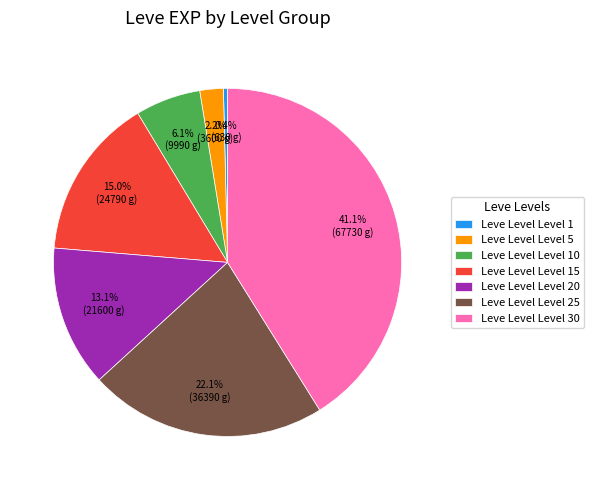

To the nearest percent, what is the difference between the largest and smallest slice percentages?

41%